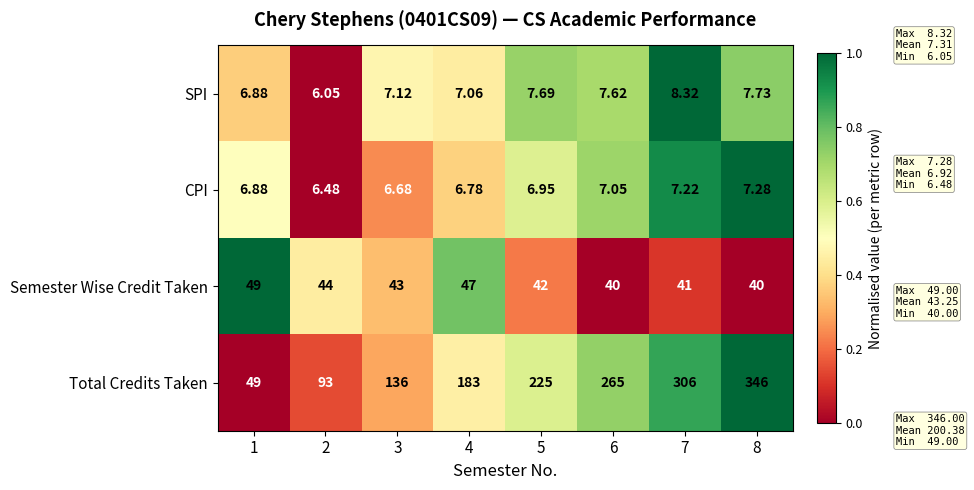

Count the number of data series in this chart.

4